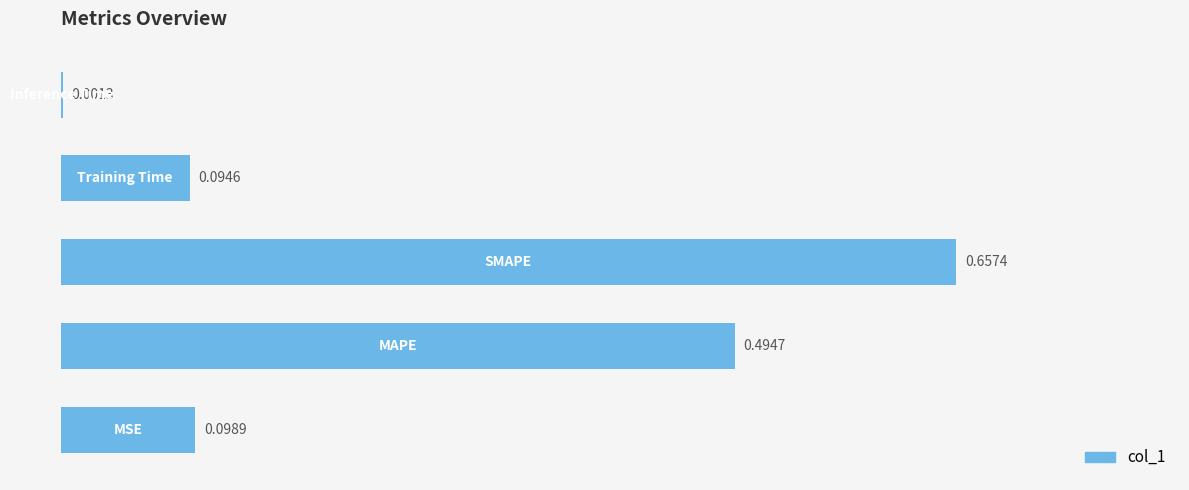

What is the sum of all values?

1.3